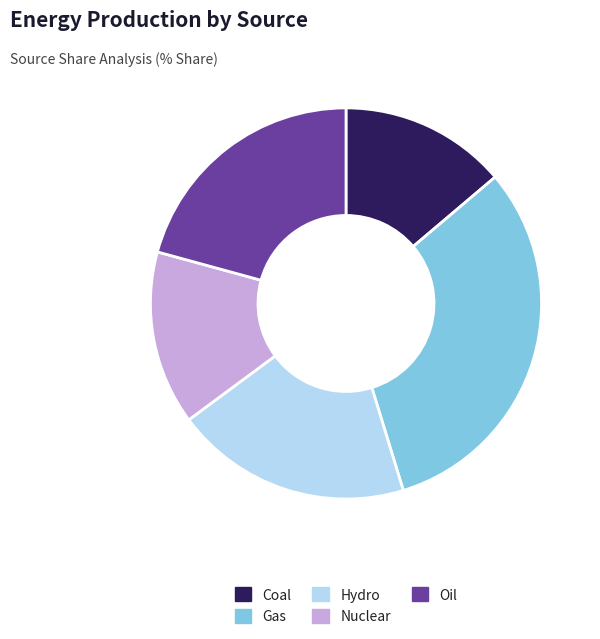

Do Hydro and Nuclear together represent more than half of the pie?

No